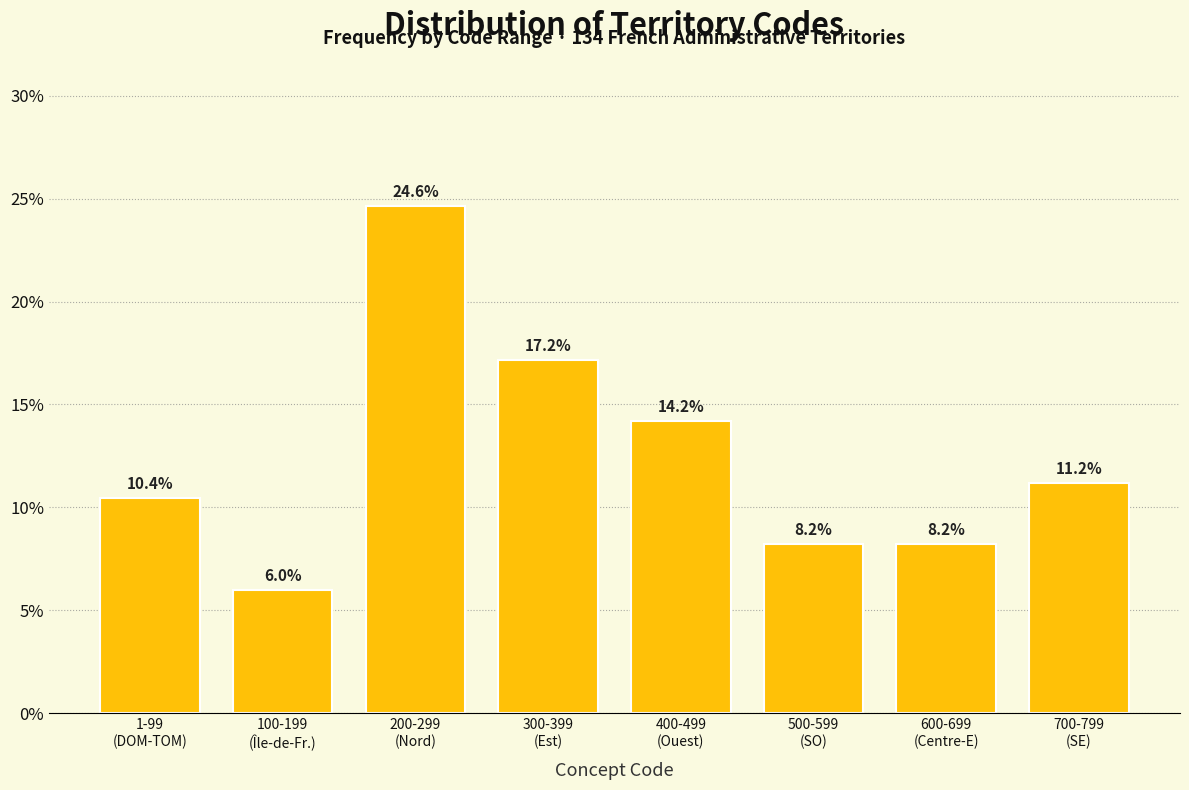

Reading left to right, what are all the values shown in this chart?

10.4	6.0	24.6	17.2	14.2	8.2	8.2	11.2